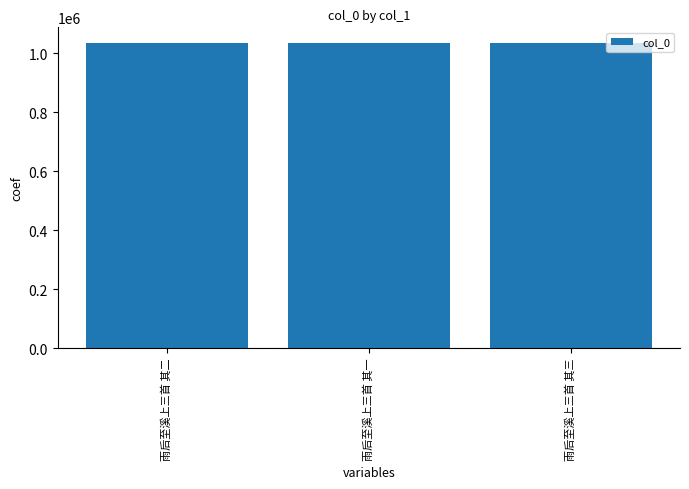

What is the change in value from 雨后至溪上三首 其二 to 雨后至溪上三首 其一?

-1